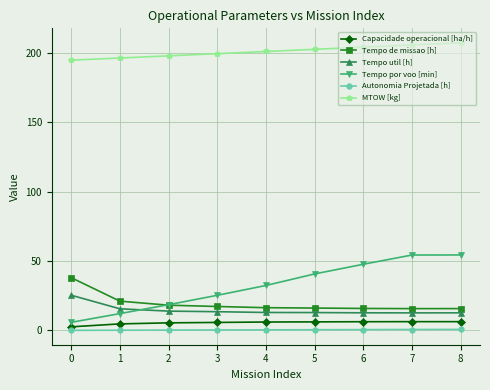

What is the sum of the Tempo de missao [h] values at 6 and 8?

31.6